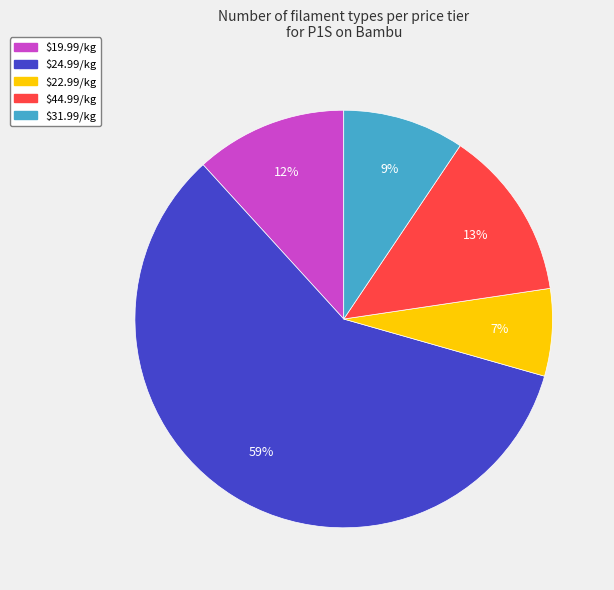

Is there any slice that represents more than half of the pie?

Yes